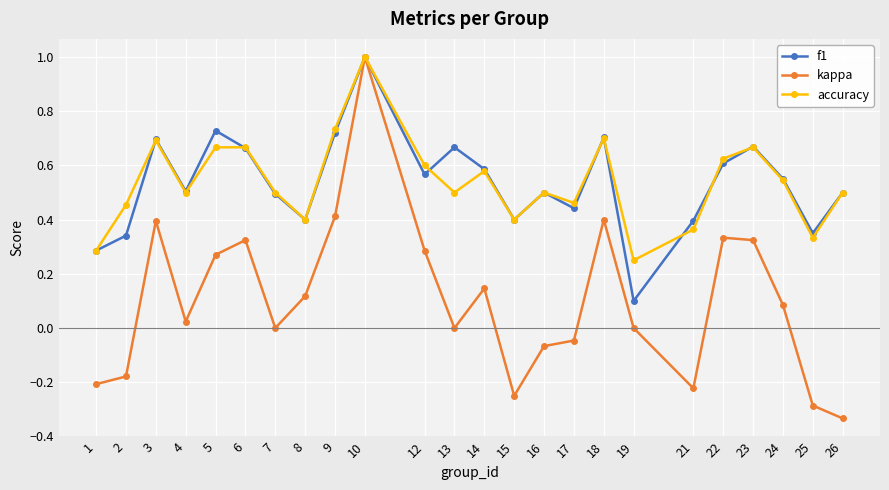

At which category is the sum across all series the highest?

10